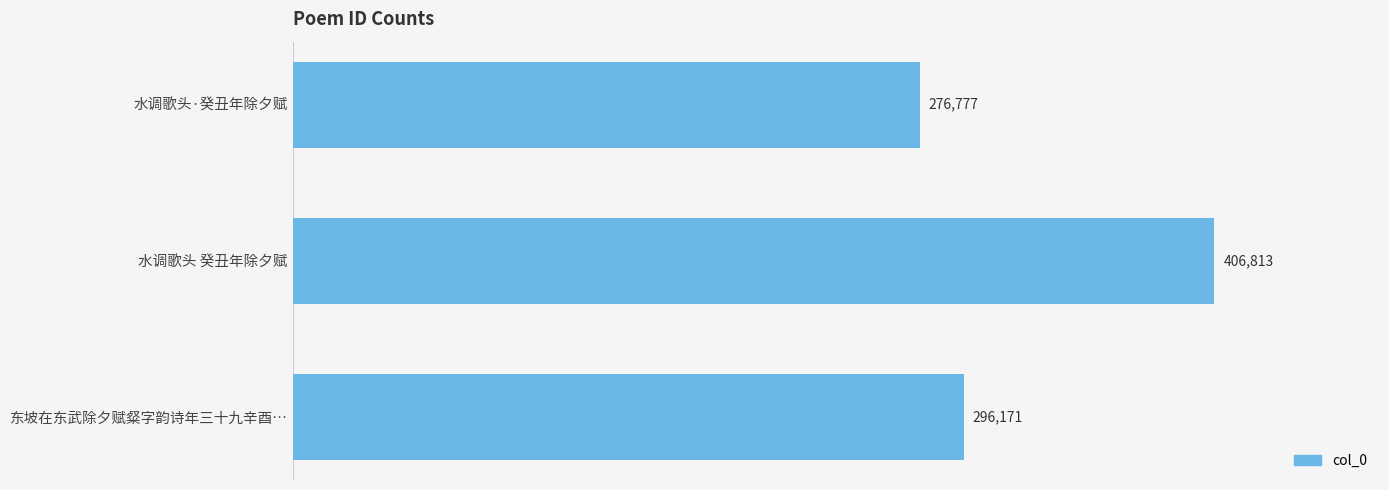

Approximately how many times larger is the value at 东坡在东武除夕赋粲字韵诗年三十九辛酉… compared to 水调歌头·癸丑年除夕赋?

1.1